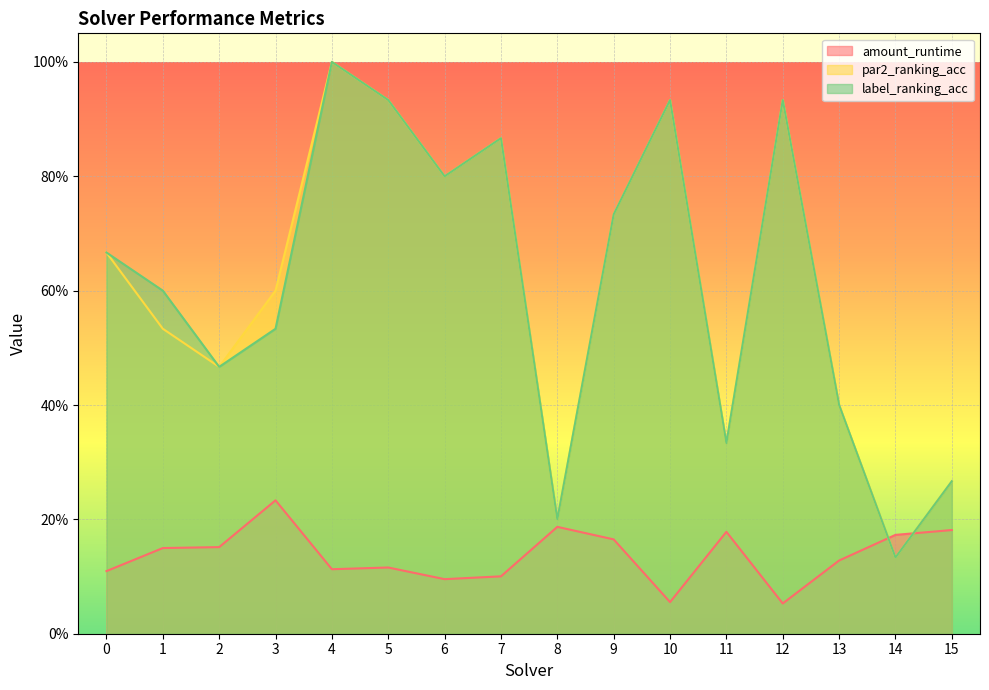

Is it true that amount_runtime equals 0.1 at 13?

False